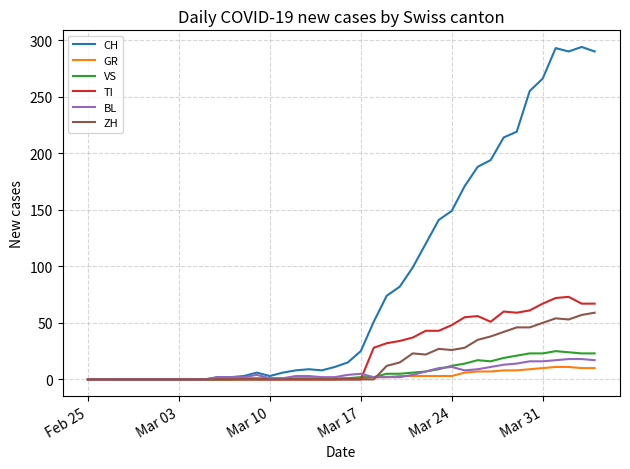

What is the maximum value for CH?

294